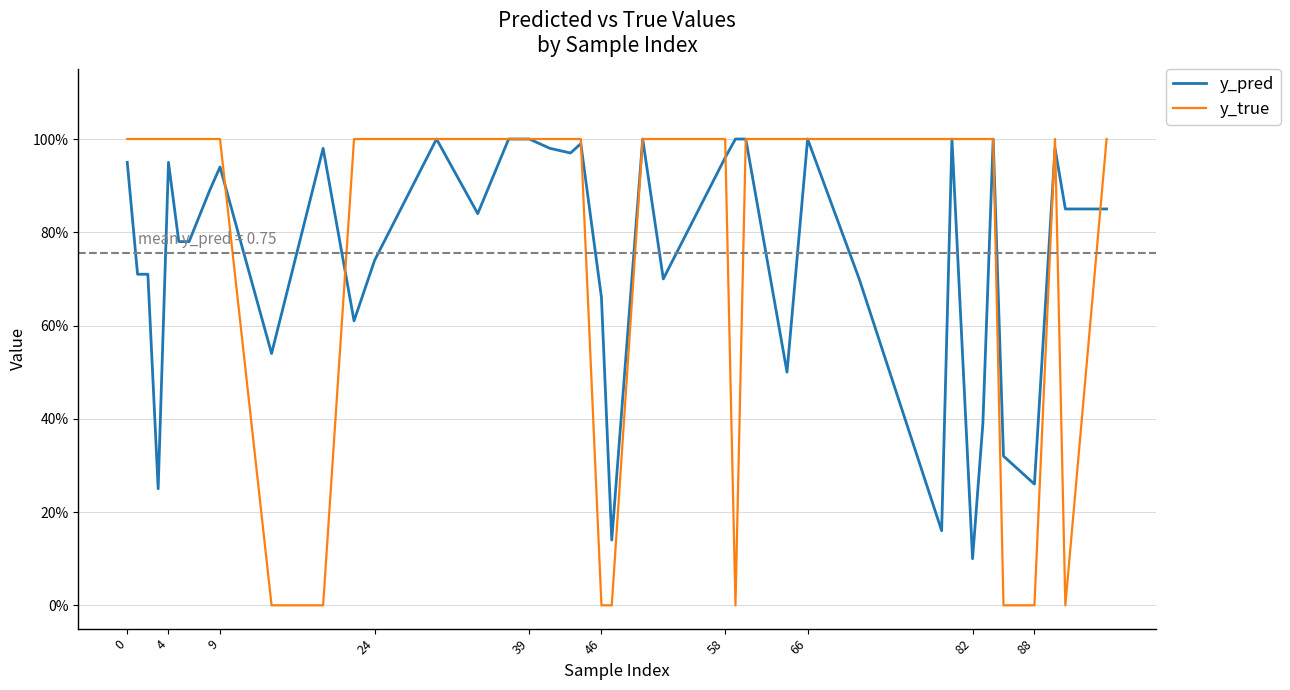

After their last crossing, which series has the higher values: y_true or y_pred?

y_true